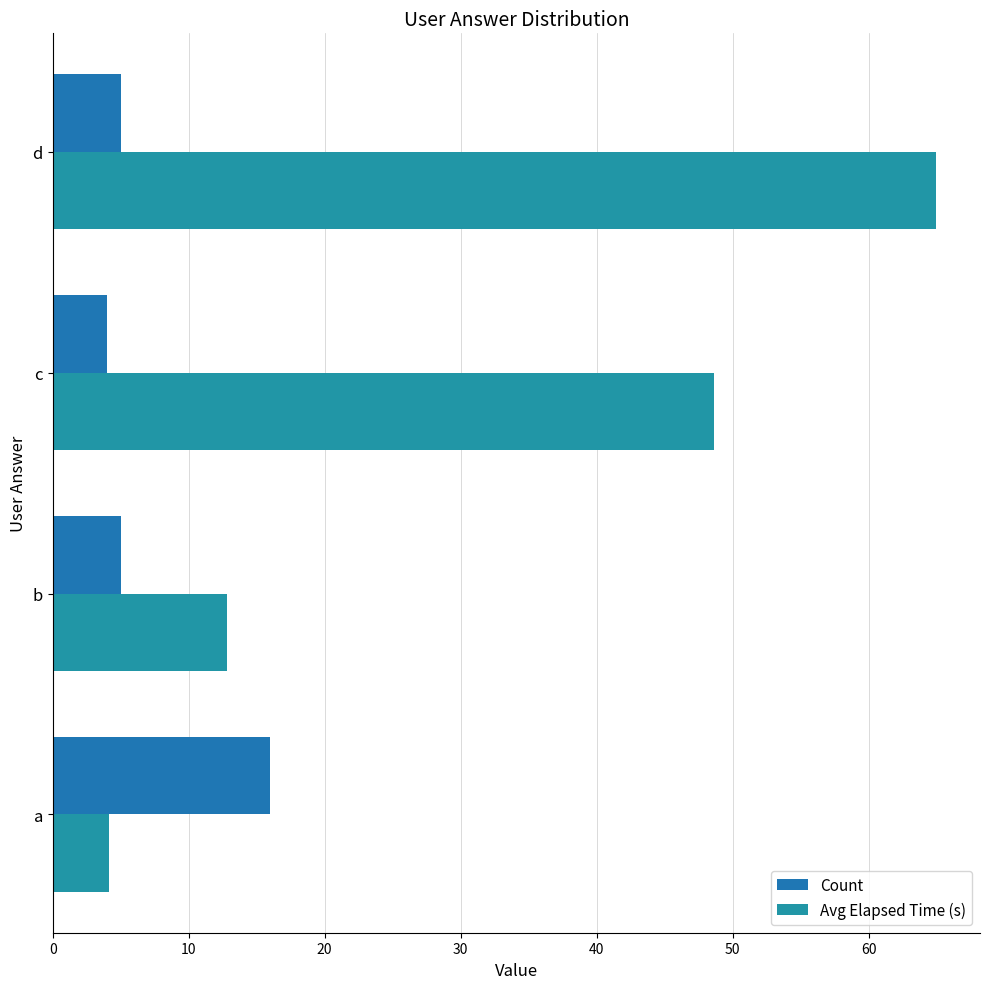

Count the number of categories in the chart.

4